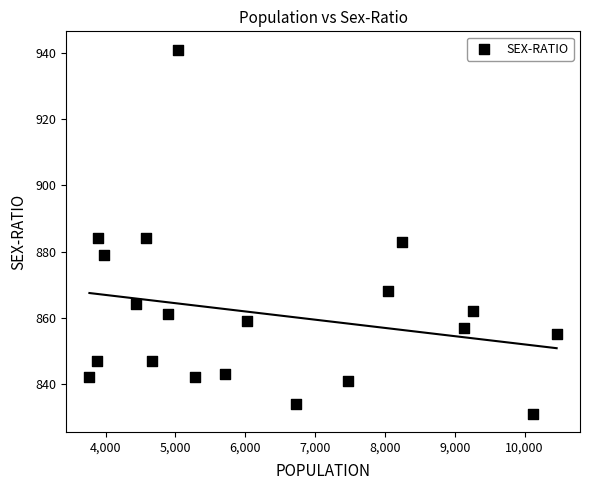

What is the range of X values (max minus min)?

6692